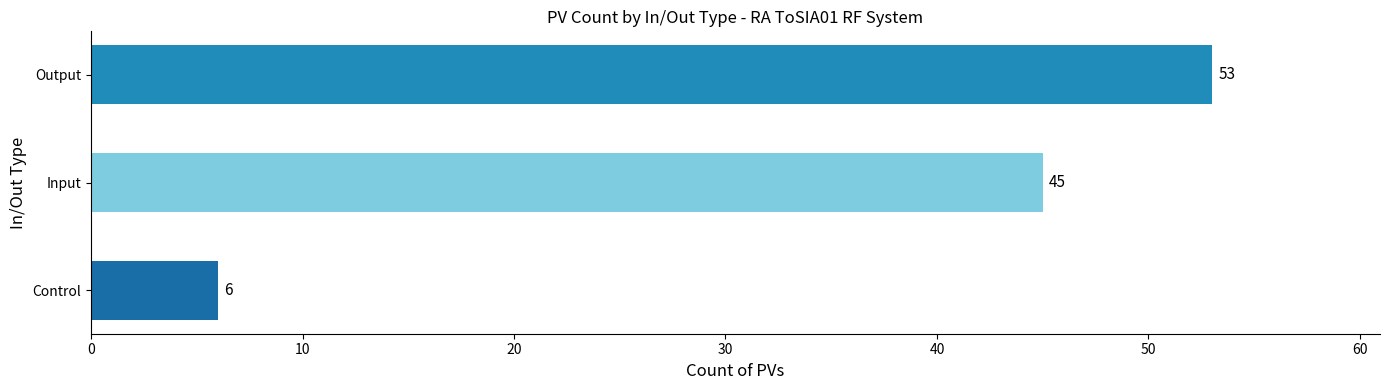

What is the change in value from Control to Output?

+47